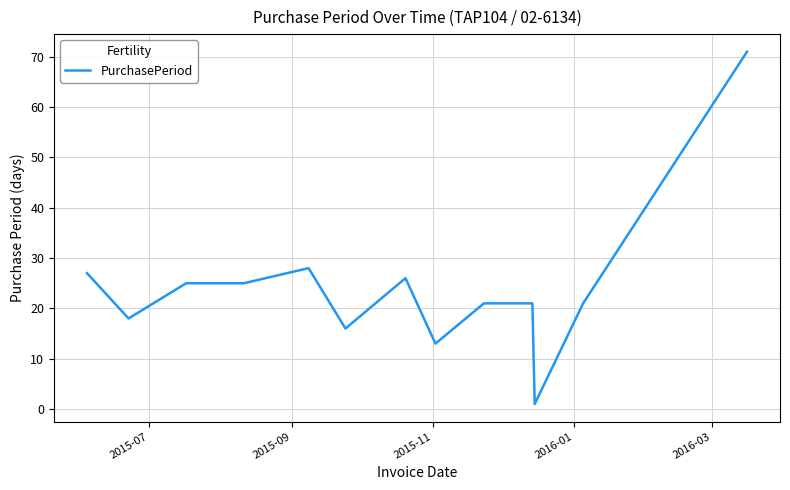

What is the maximum value shown in the chart?

71